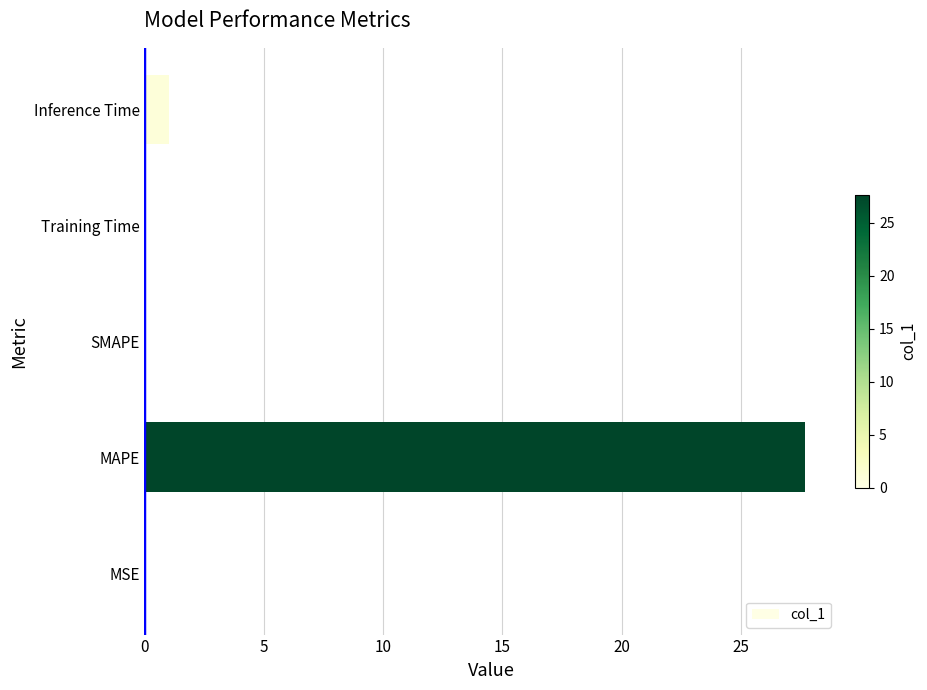

The chart shows a value of -12.9 at SMAPE. True or false?

False